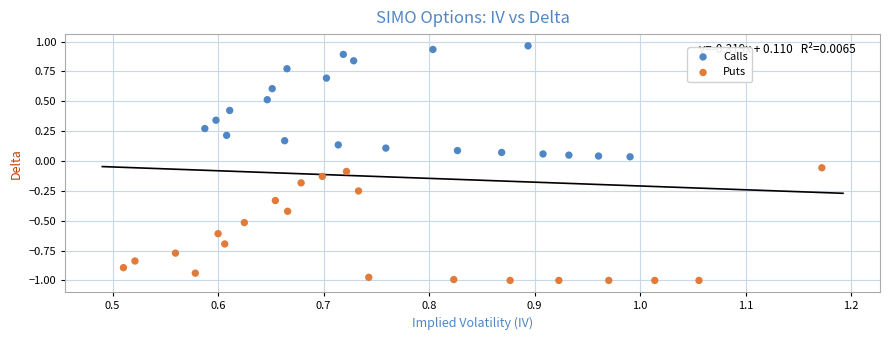

Which series has the widest spread of Y values?

Puts